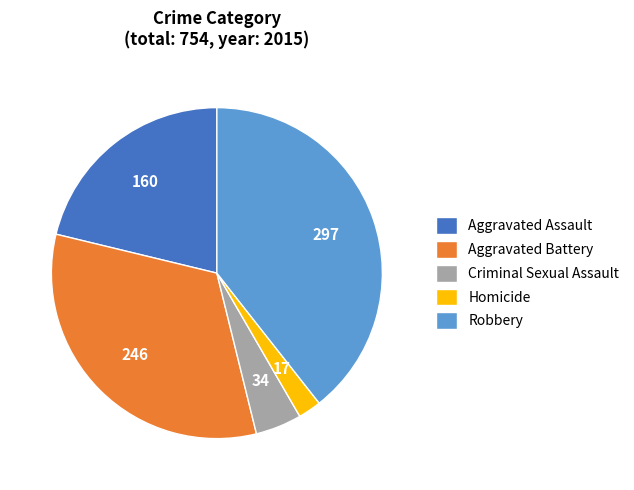

Combined, do Robbery and Homicide account for over 50%?

No